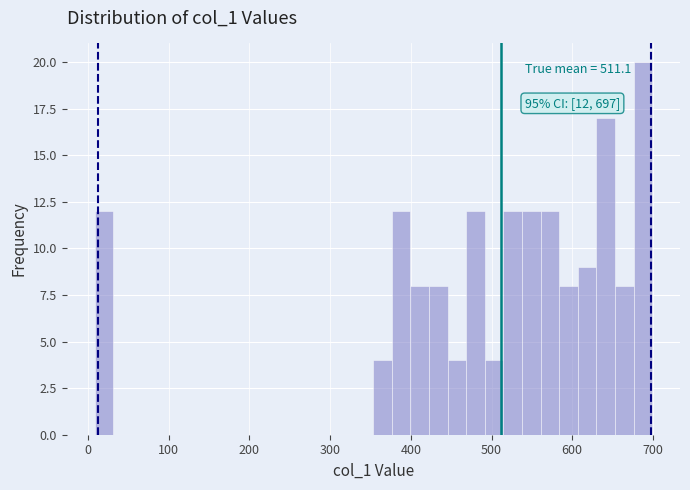

Around what value on the x-axis is the tallest bar? Give the approximate position of its centre, as read against the axis.

690